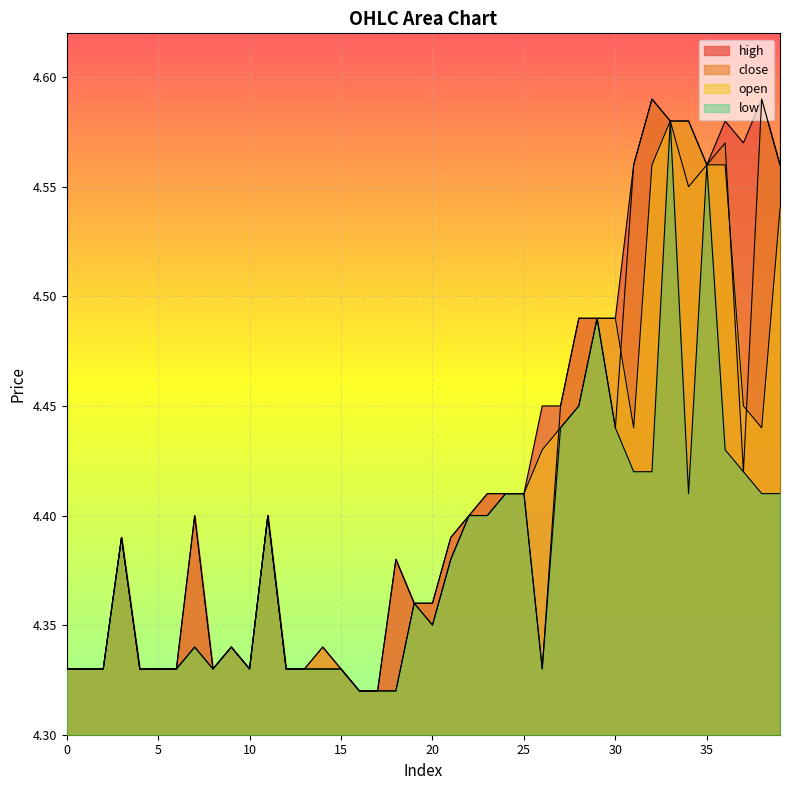

At which category is the sum across all series the highest?

33